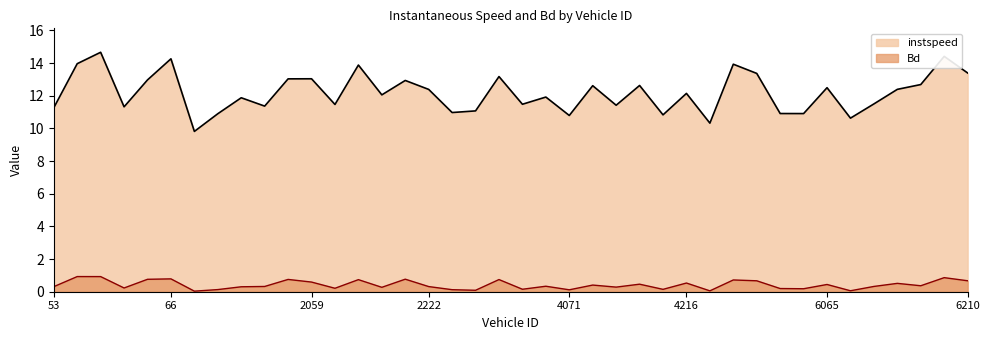

What is the label of the 2nd point from the left?

56.0